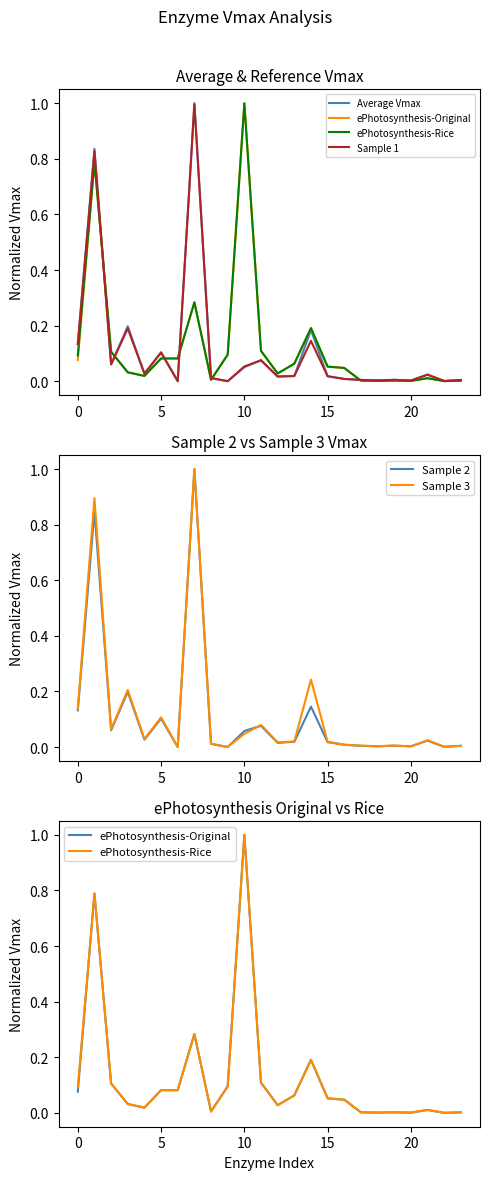

What is the maximum value for Sample 2?

1.0